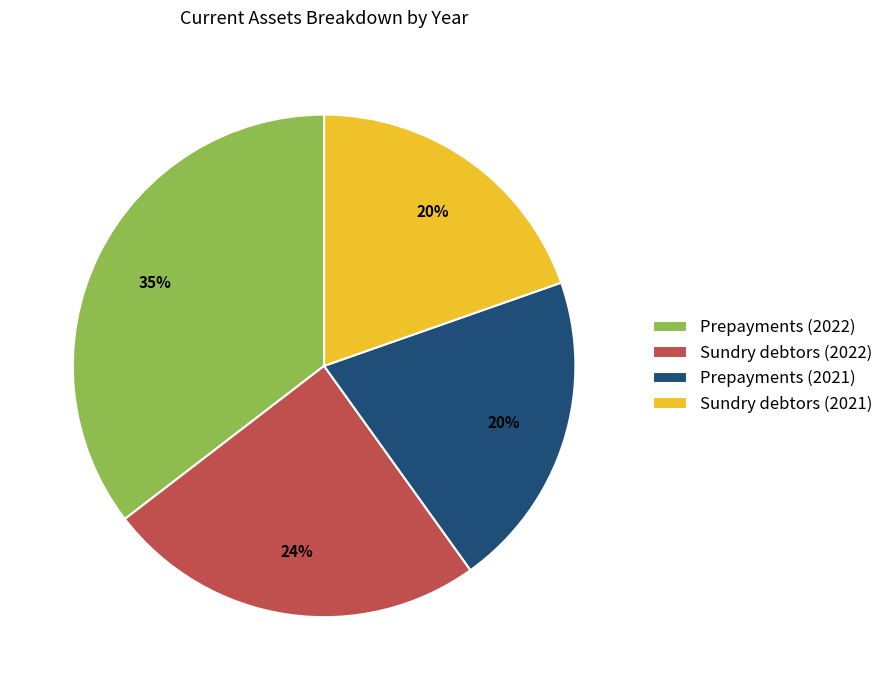

Is the sum of Sundry debtors (2022) and Sundry debtors (2021) greater than half?

No